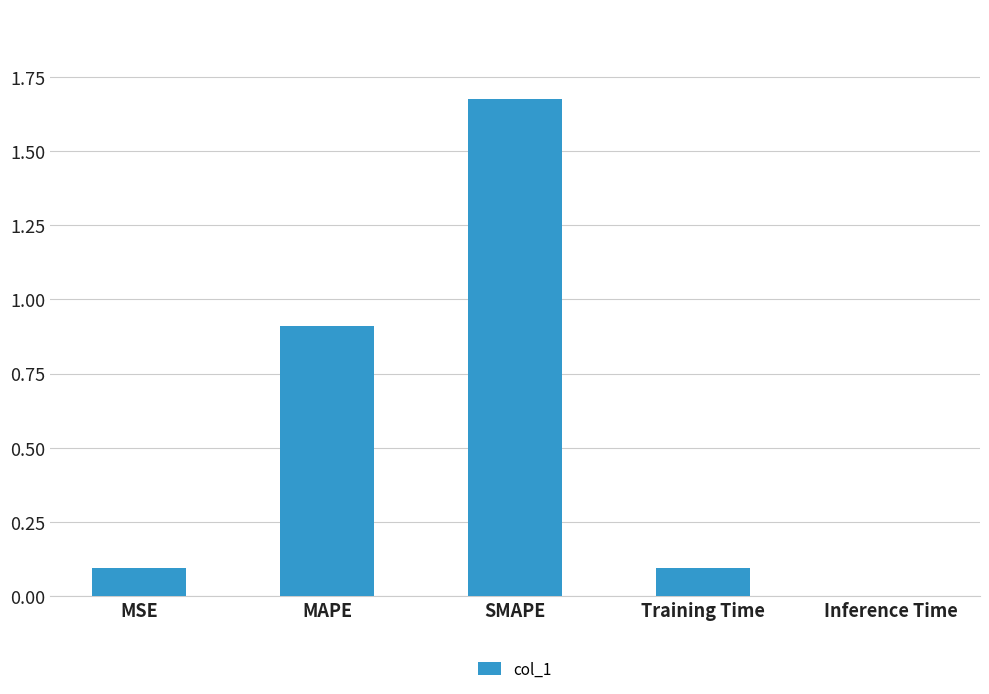

Is it true that the value at Training Time is 0.1?

True